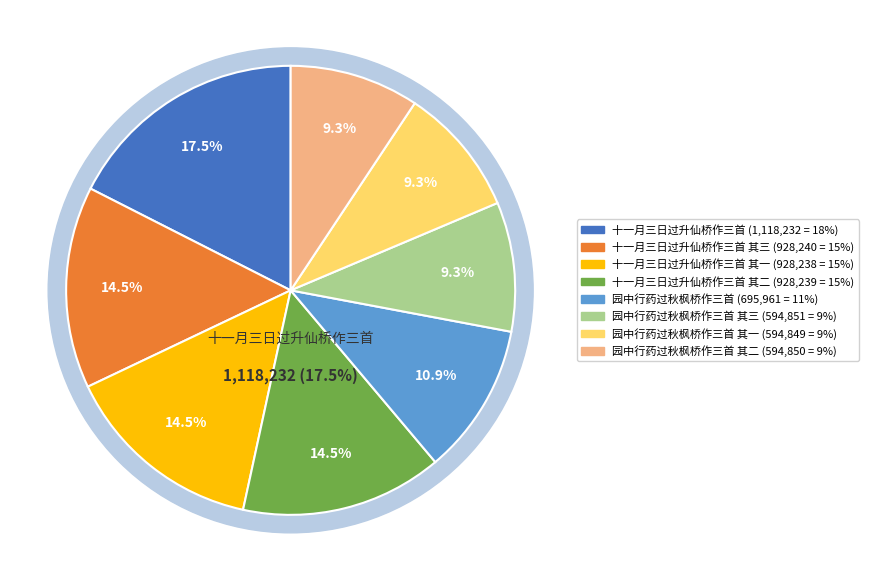

True or false: 十一月三日过升仙桥作三首 其三 accounts for 15% of the total.

True